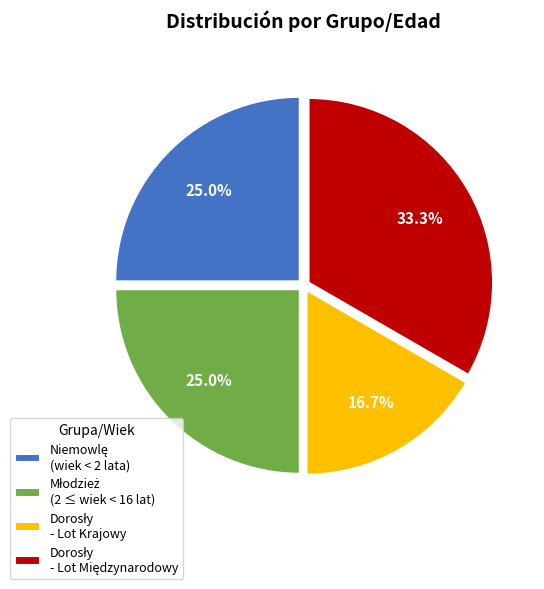

Is there a majority slice in this chart?

No